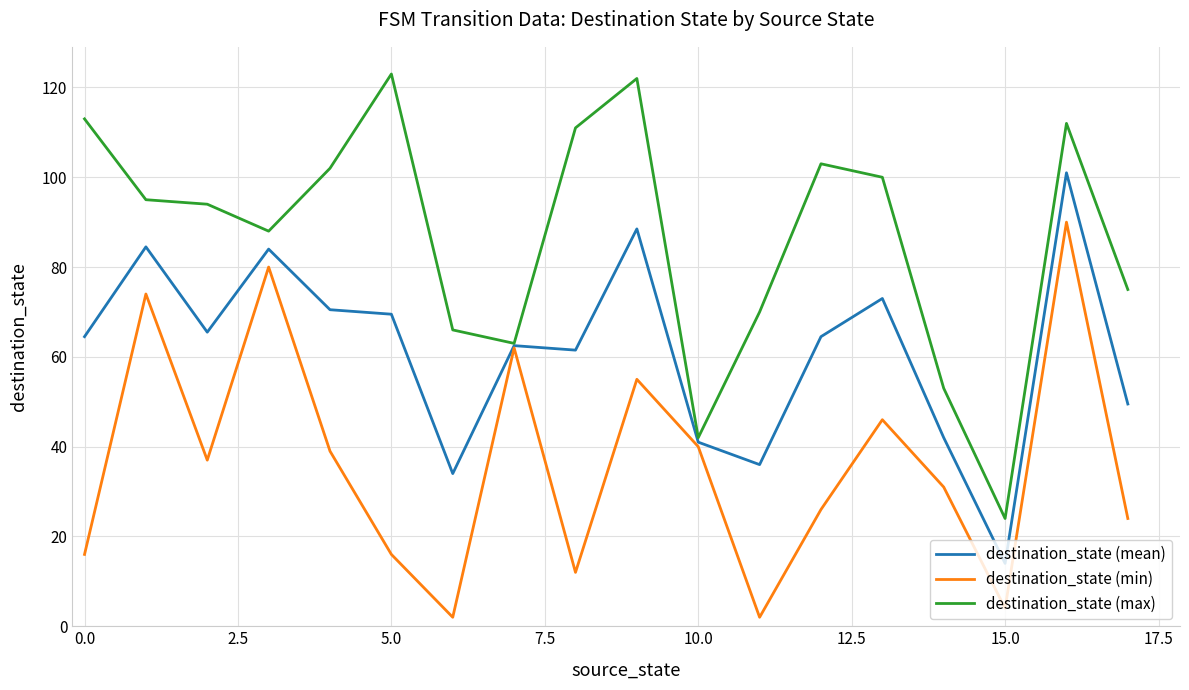

How many interior local peaks does the destination_state (min) series have?

6